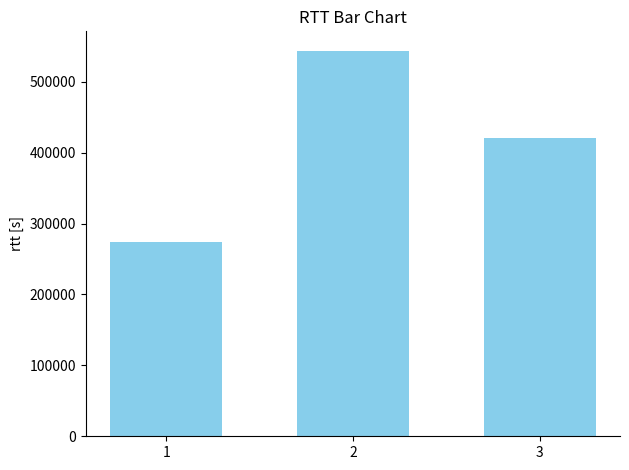

The chart shows a value of 315827 at 2. True or false?

False